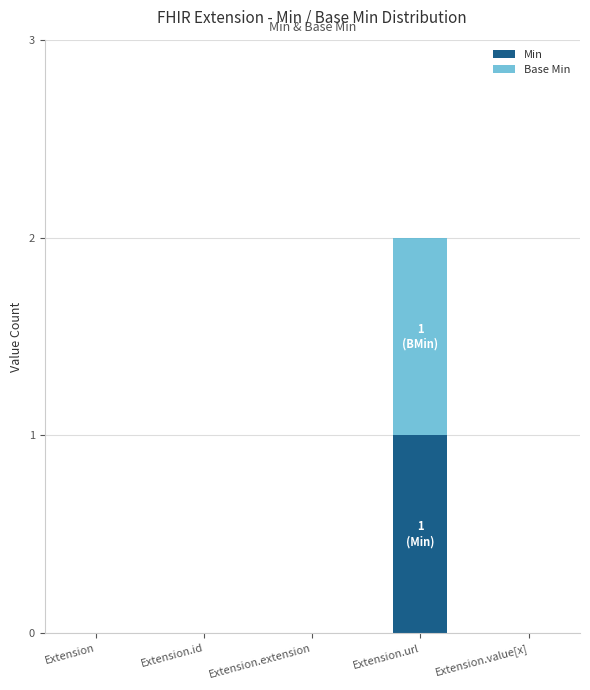

At which category is the sum across all series the highest?

Extension.url